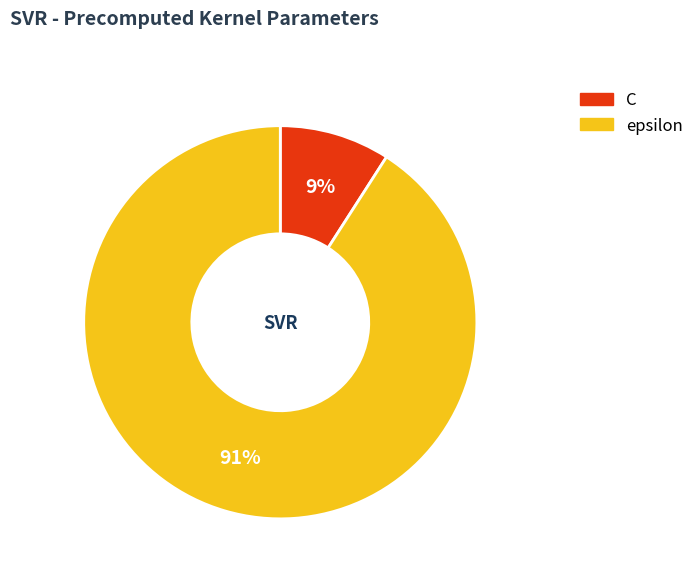

Is the sum of epsilon and C greater than half?

Yes